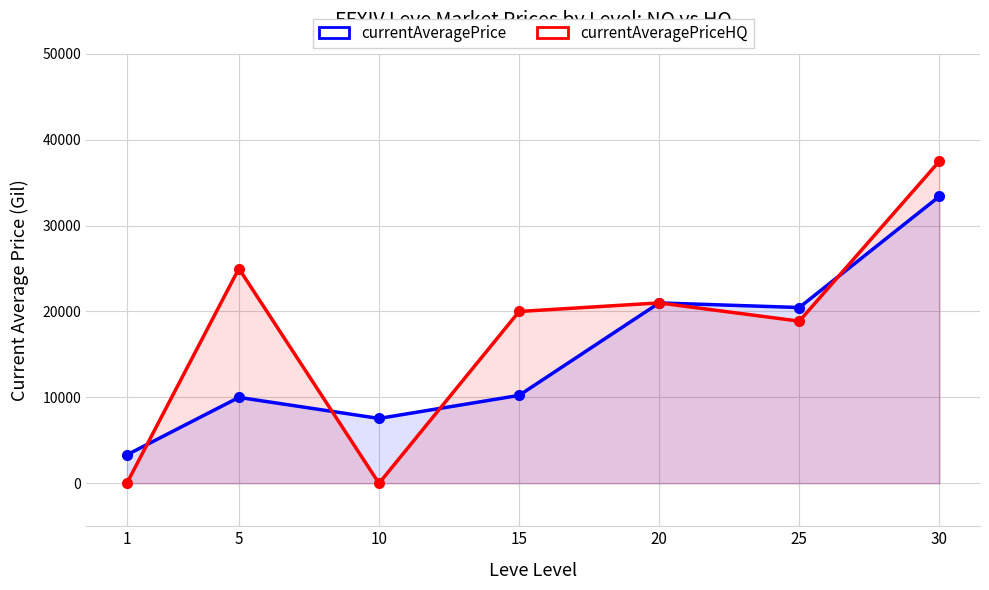

What is the value of the currentAveragePriceHQ point at the 7th from the left?

37500.0